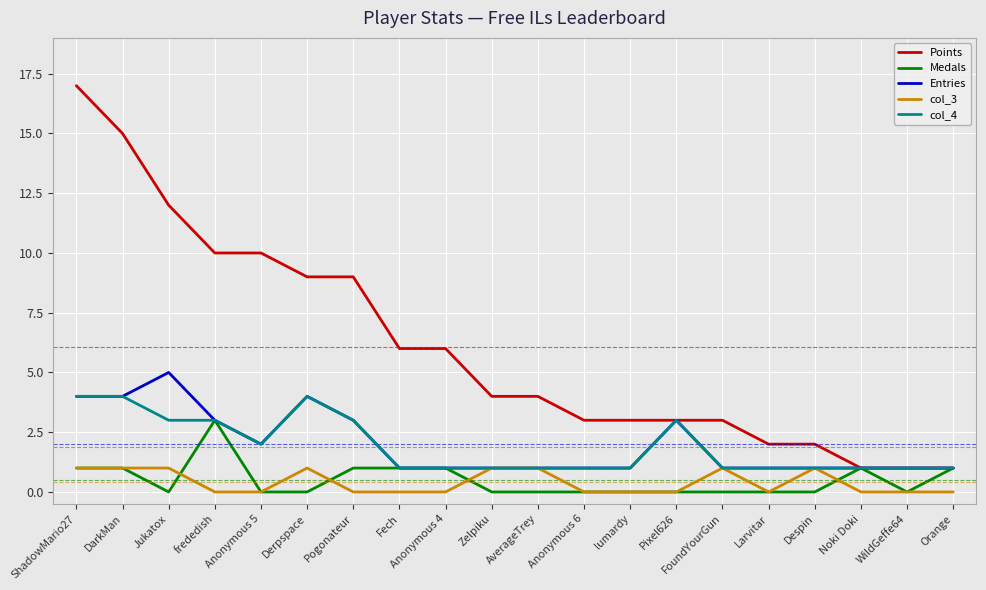

Is it true that Medals equals 1 at Noki Doki?

True